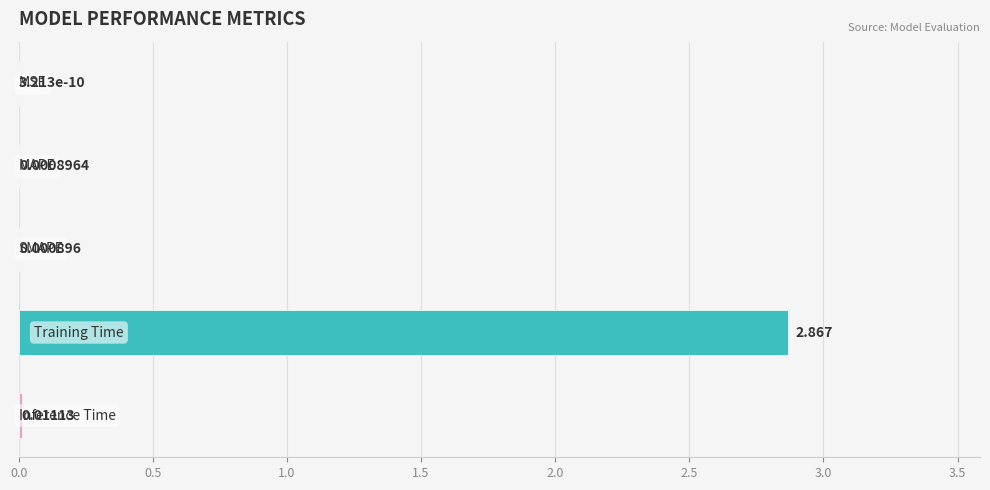

What is the greatest value displayed?

2.9